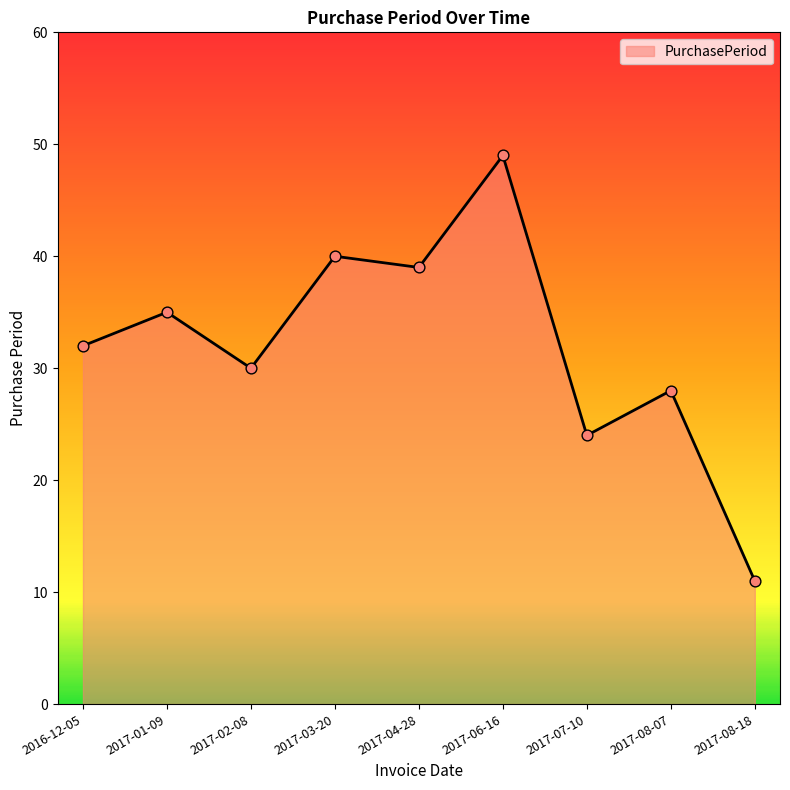

What is the change in value from 2016-12-05 to 2017-01-09?

+3